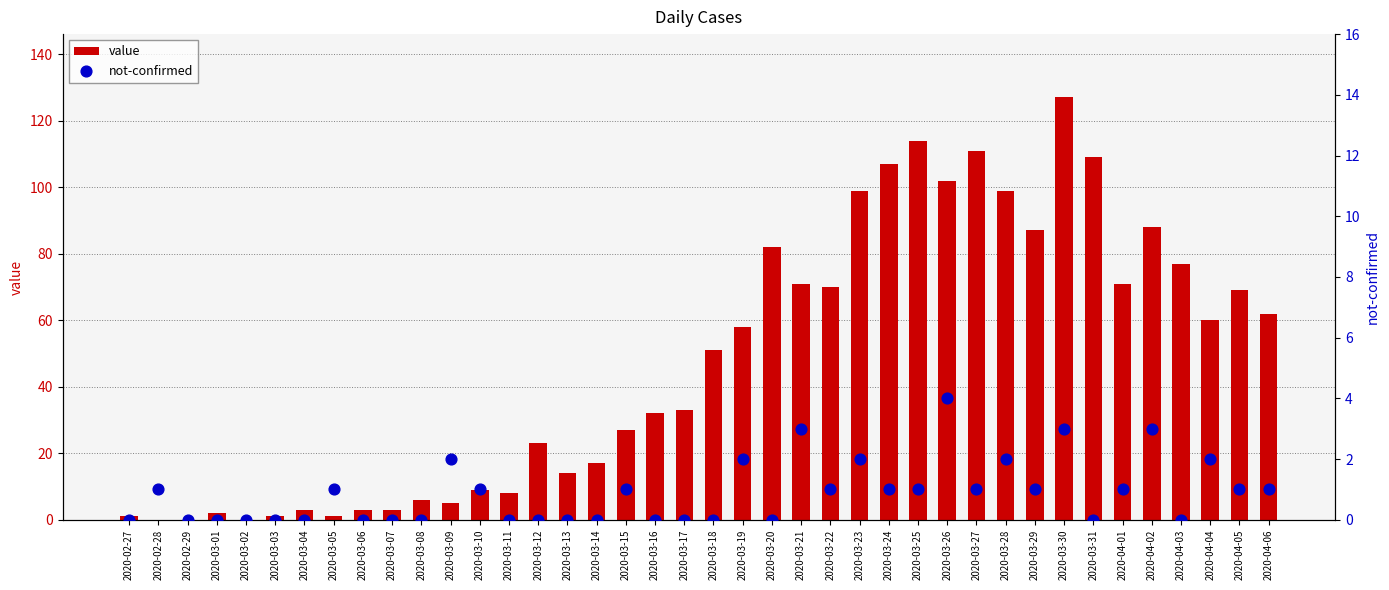

Which series contains the highest Y value?

value